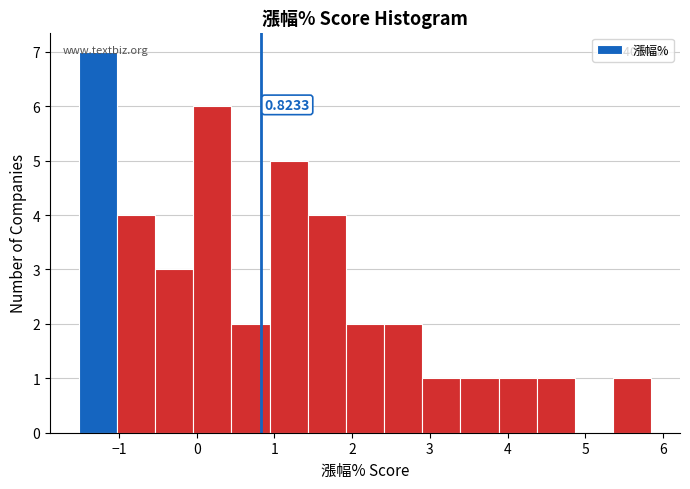

Which range on the x-axis has the tallest bar?

-1.5 to -1.0